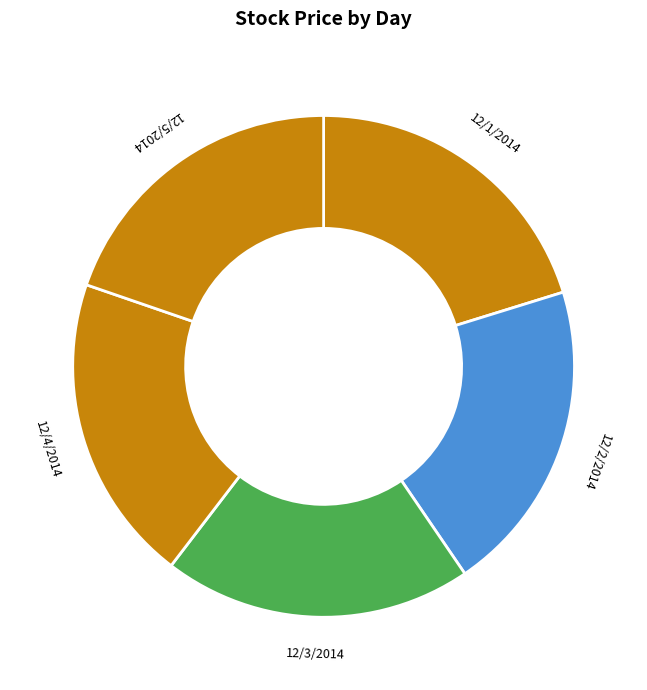

The 12/4/2014 slice represents 34% of the pie. True or false?

False